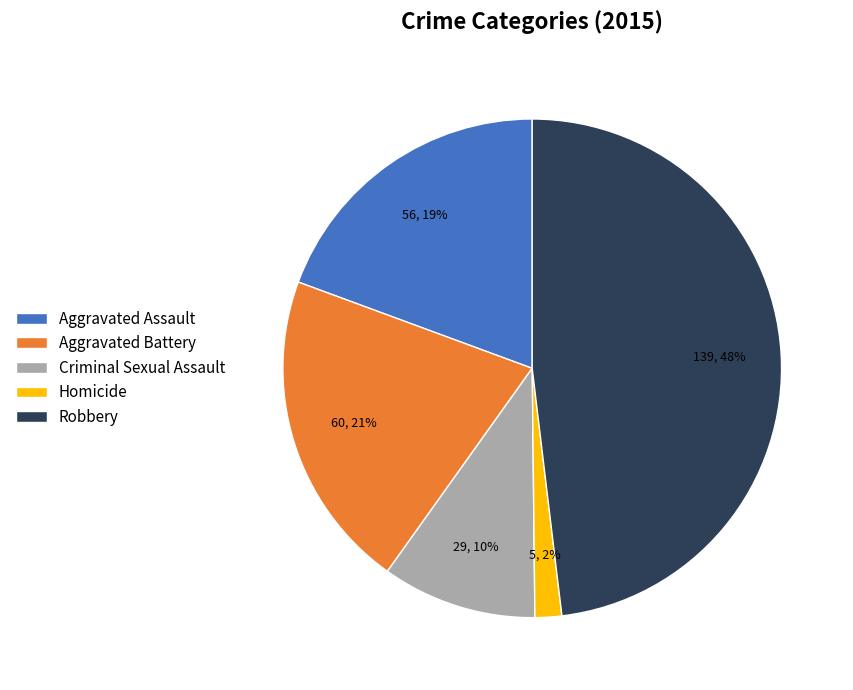

Which category has the smallest portion of the pie?

Homicide